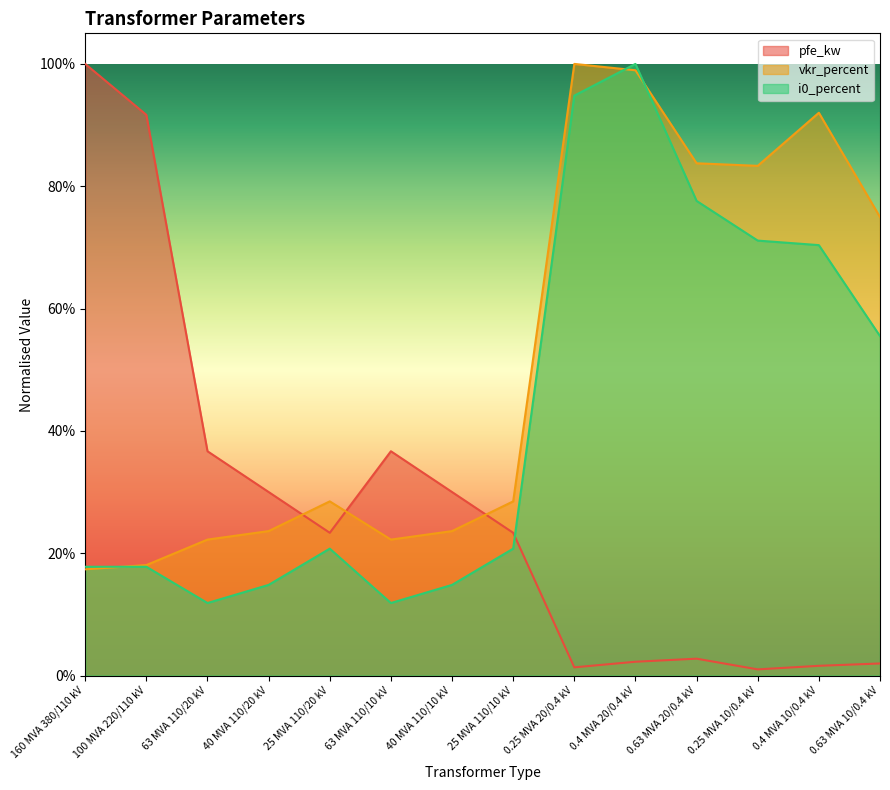

What is the label of the 14th point from the left?

0.63 MVA 10/0.4 kV